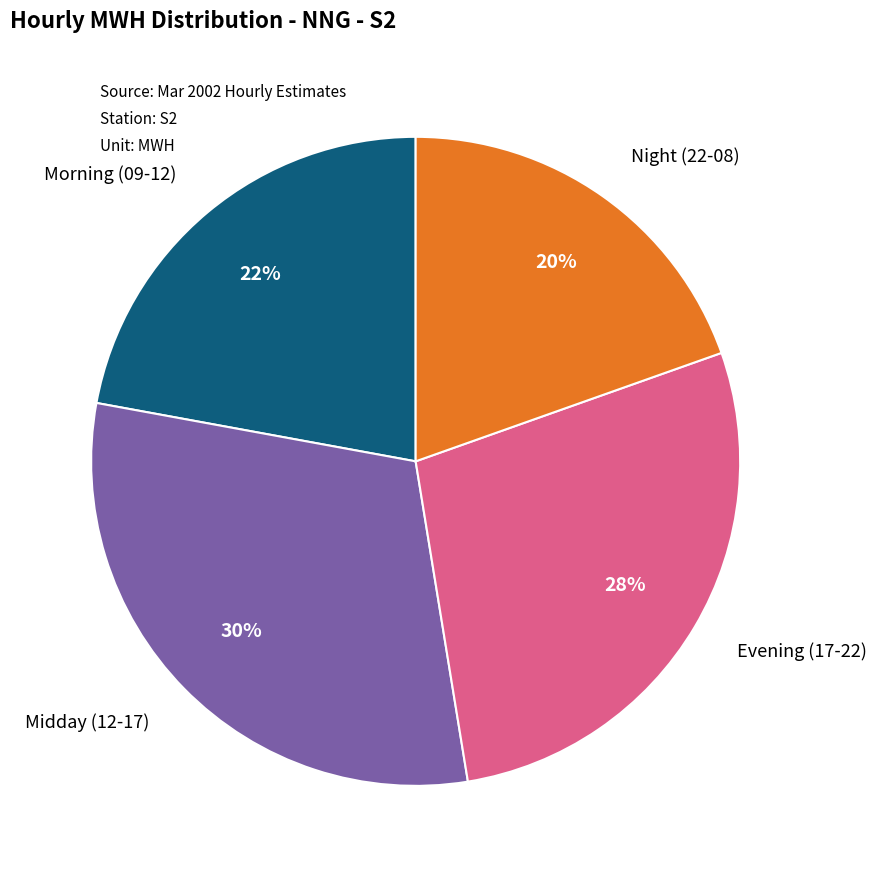

Is there a majority slice in this chart?

No